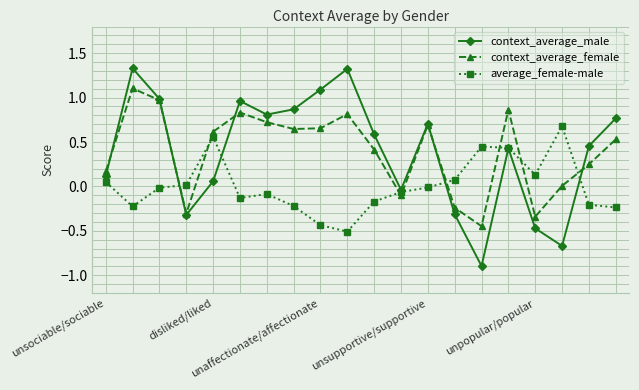

True or false: context_average_female and average_female-male cross at least once.

True